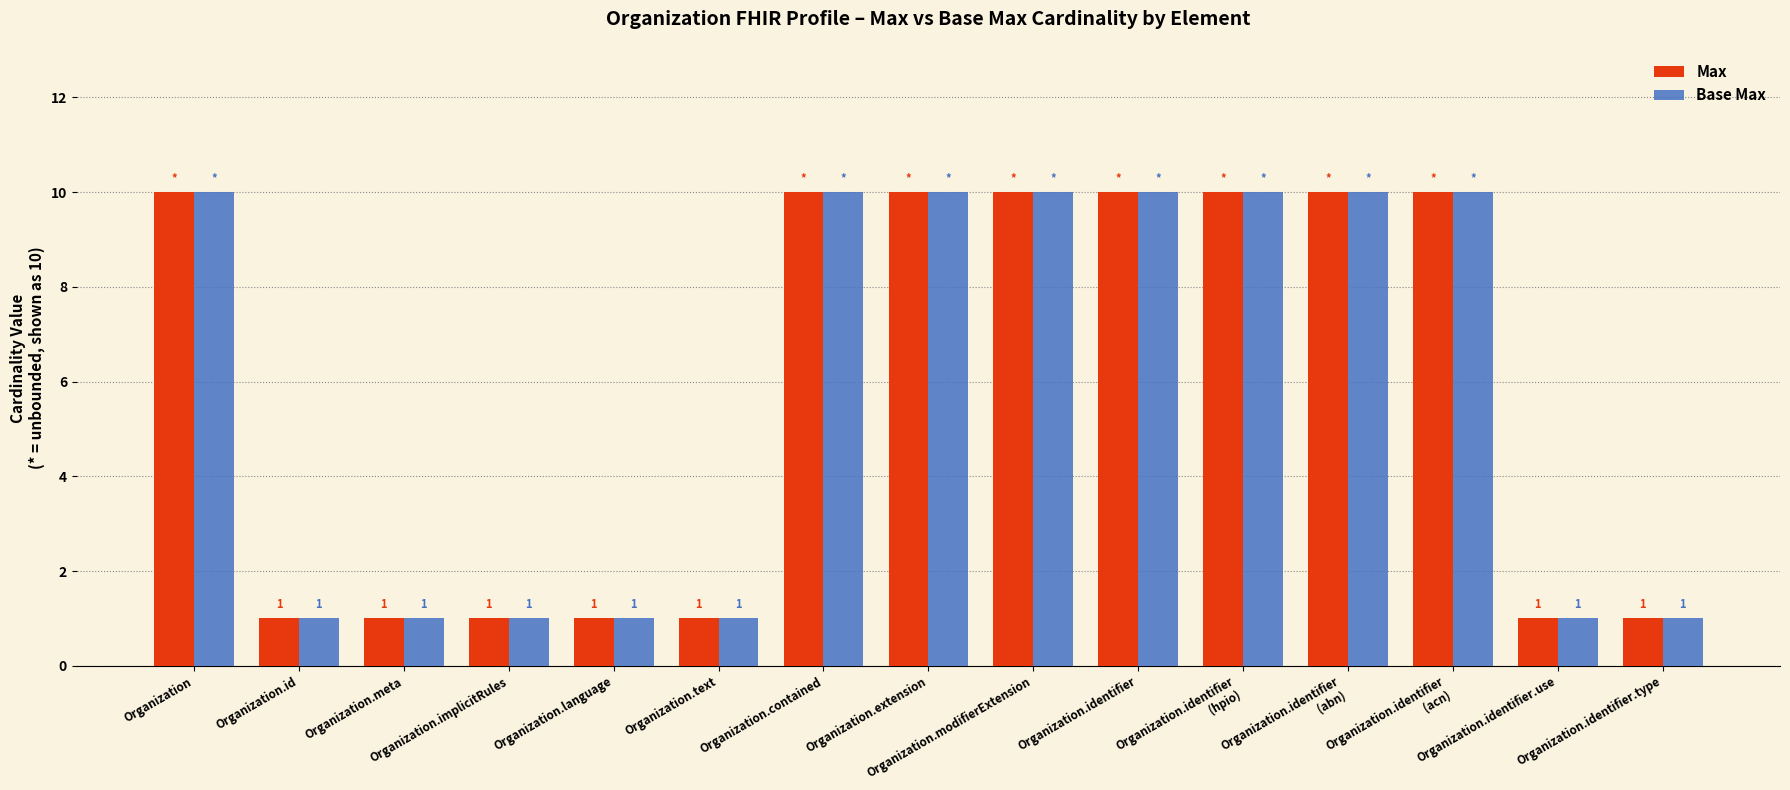

Reading left to right, what are all the values shown in this chart?

Max: 10	1	1	1	1	1	10	10	10	10	10	10	10	1	1
Base Max: 10	1	1	1	1	1	10	10	10	10	10	10	10	1	1